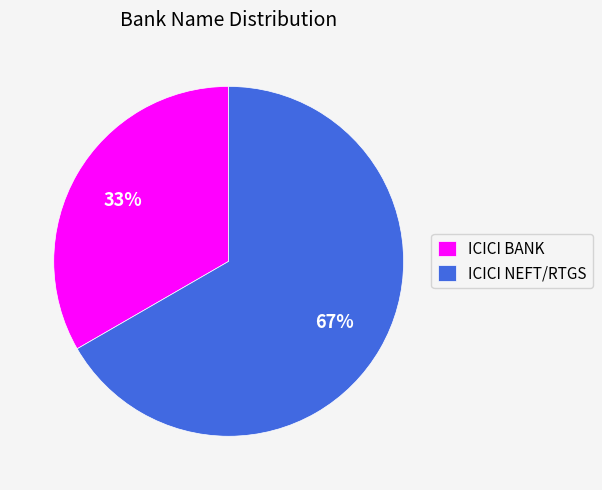

What is the largest slice in the pie chart?

ICICI NEFT/RTGS